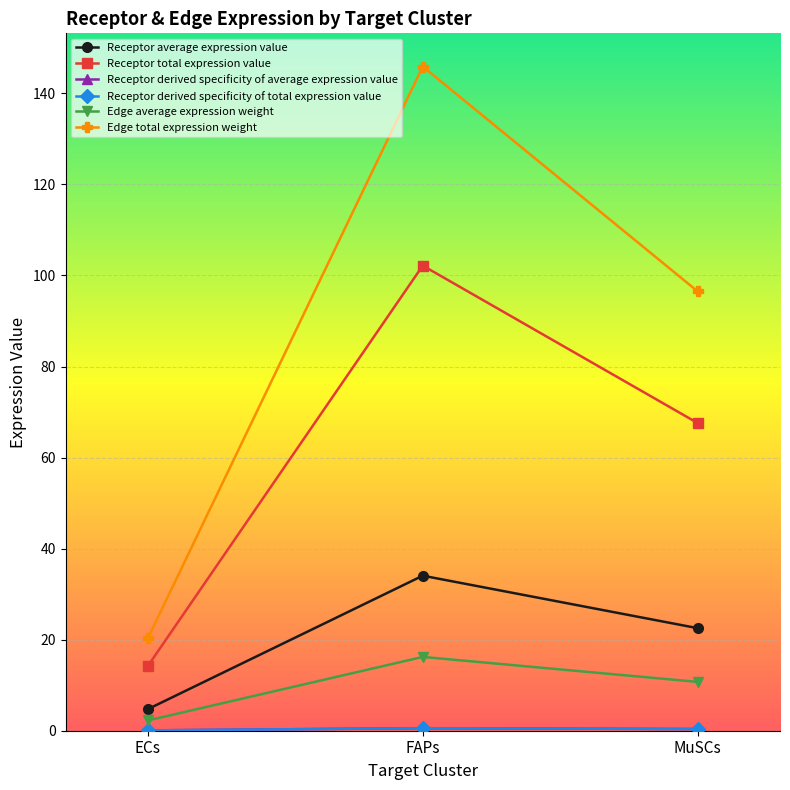

What is the spread (max minus min) of values at FAPs?

145.3